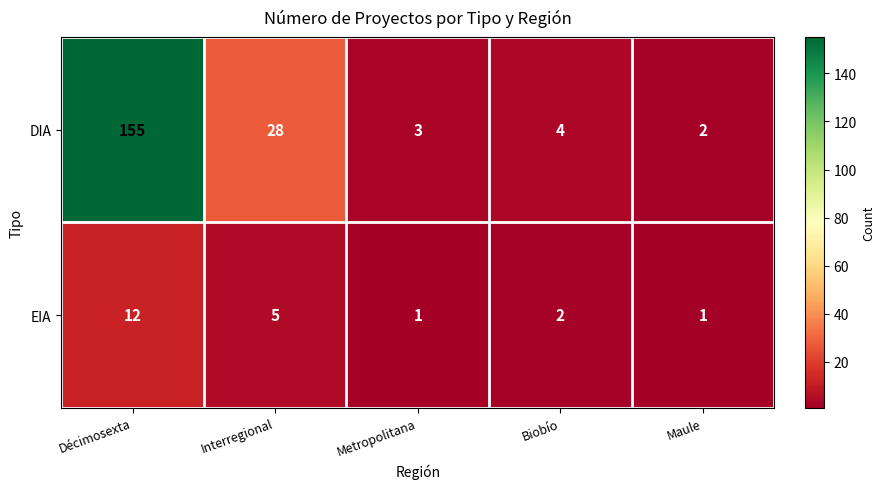

Rank the series at Metropolitana from lowest to highest value.

EIA, DIA